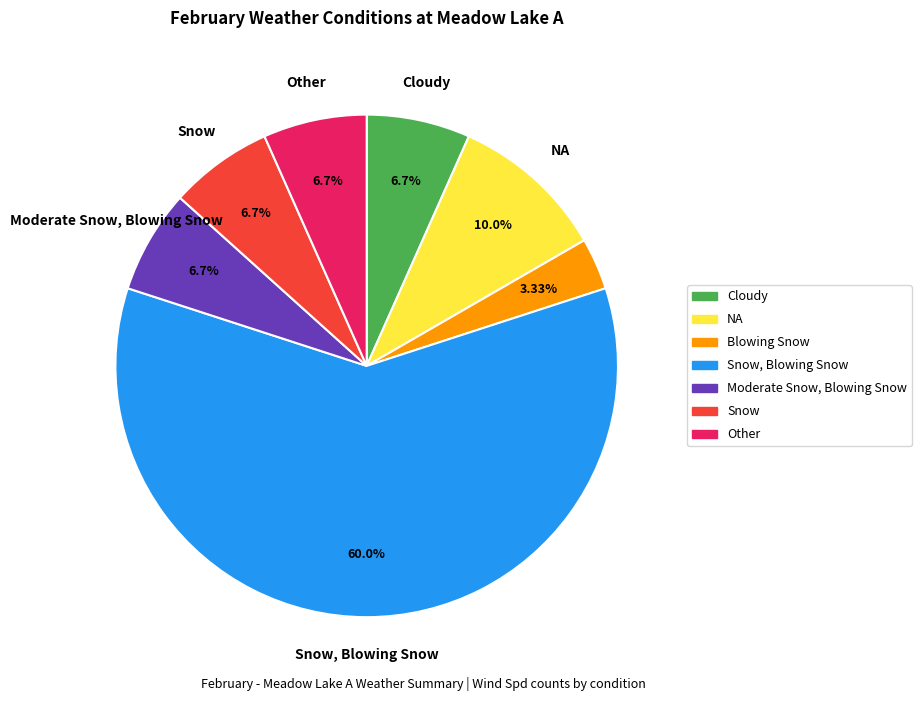

Is there any slice that represents more than half of the pie?

Yes